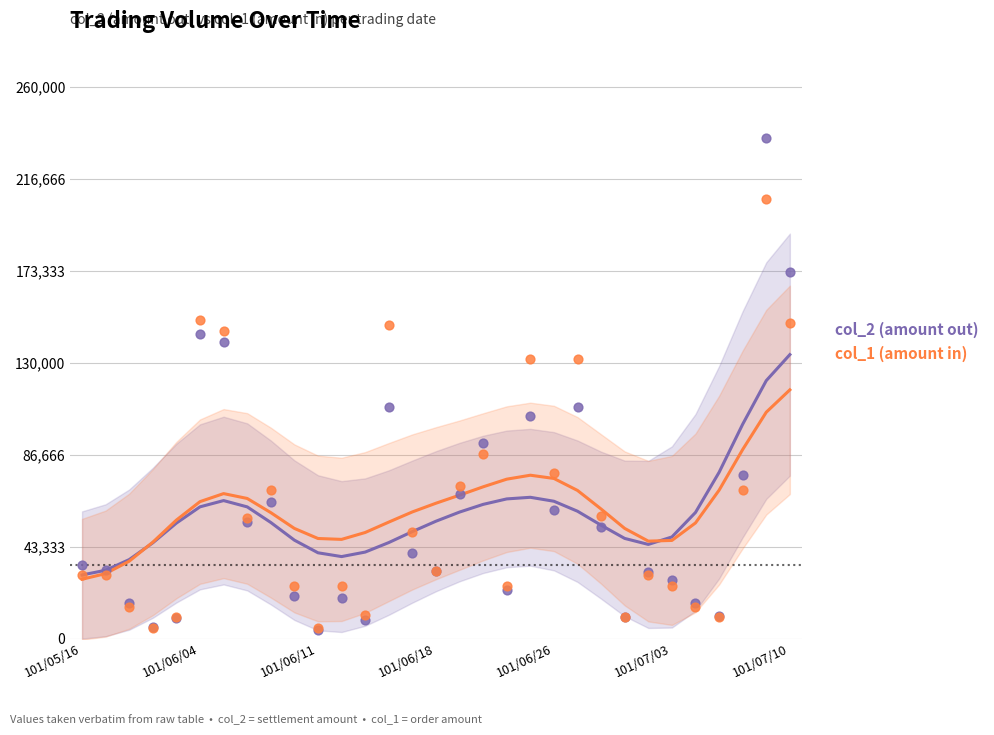

At how many categories does at least one series exceed 83270?

3